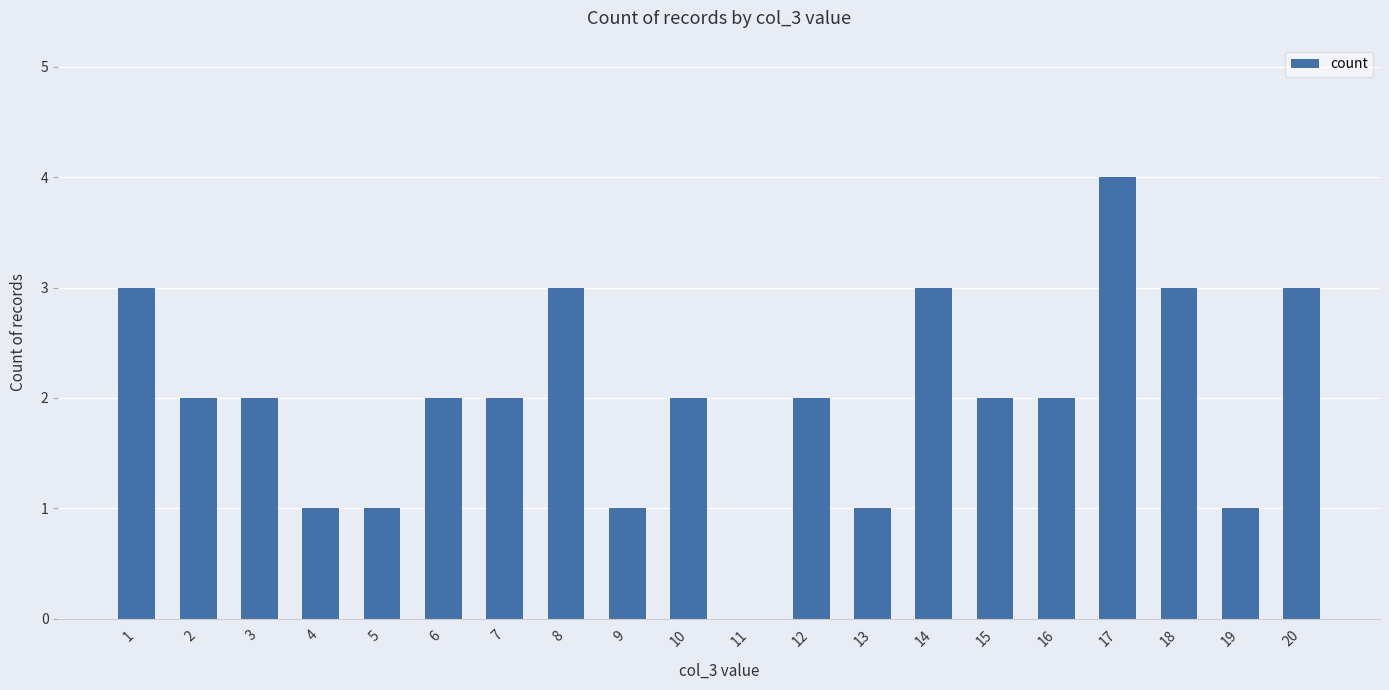

How many values are between 1 and 3?

18